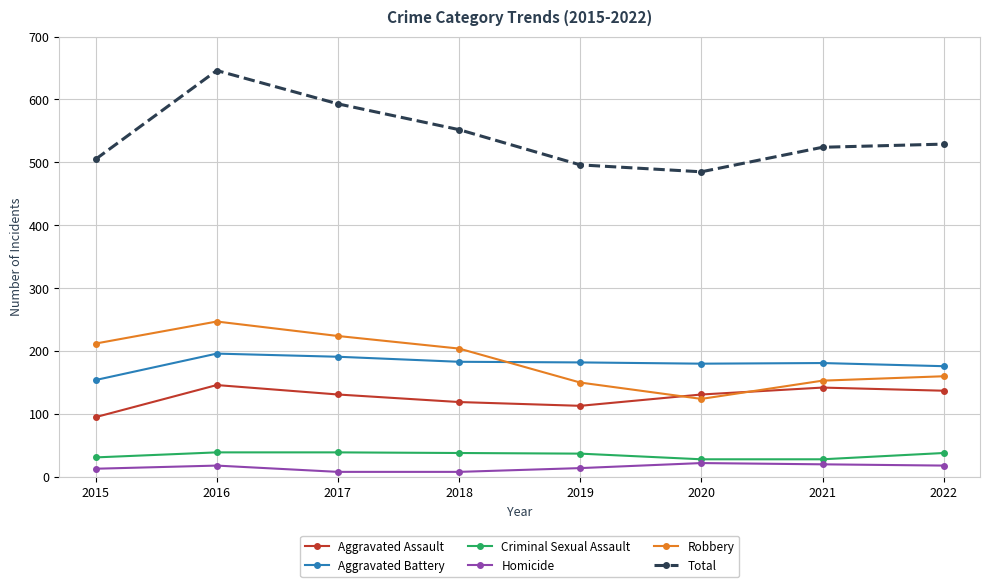

True or false: Aggravated Battery and Homicide intersect in this chart.

False